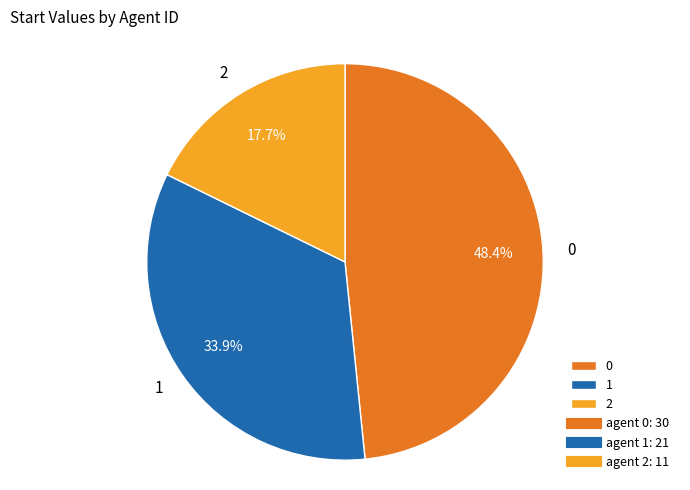

What is the ratio of the value at 1 to the value at 0?

0.7